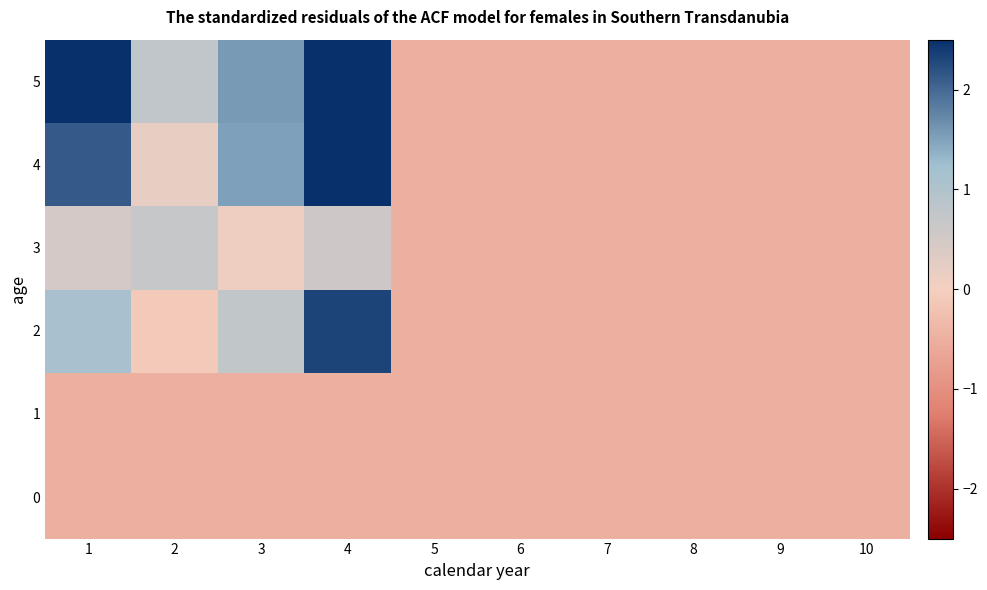

What is the greatest value displayed?

3.6